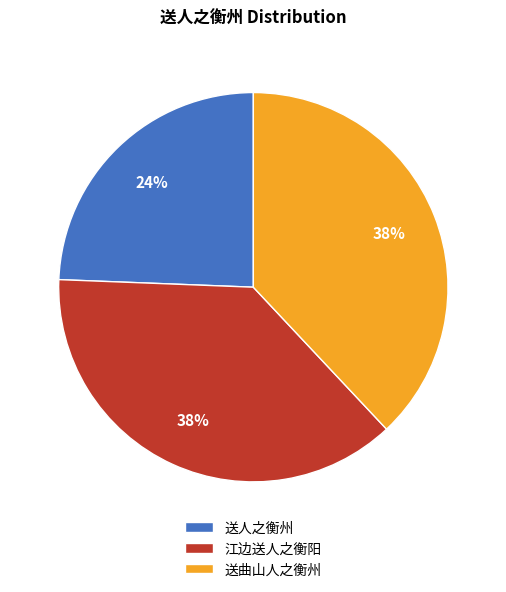

To the nearest percent, what is the average slice percentage?

33%